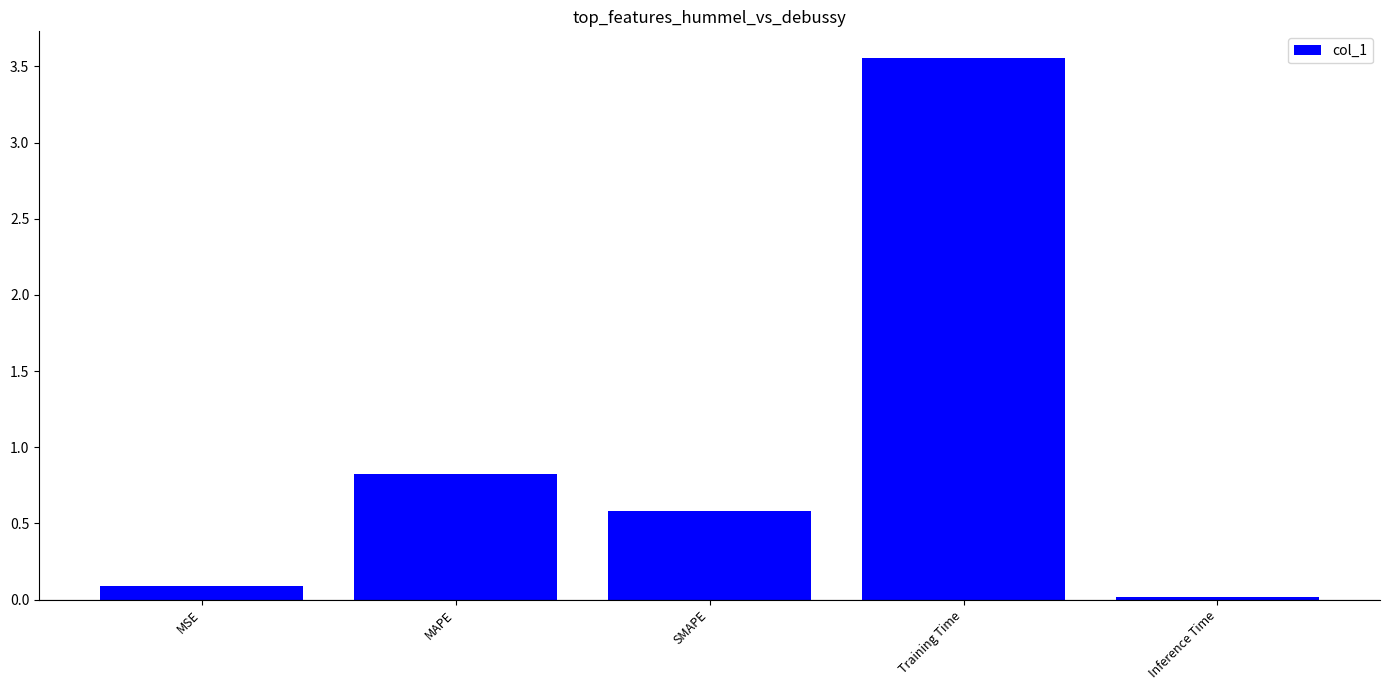

List the labels in order of value, largest first.

Training Time, MAPE, SMAPE, MSE, Inference Time